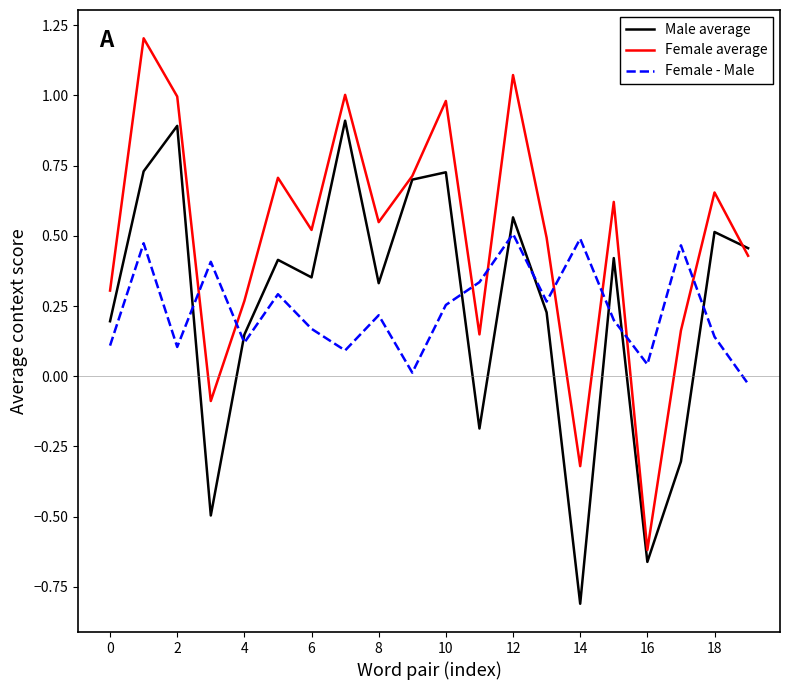

At how many categories does at least one series exceed 0?

20